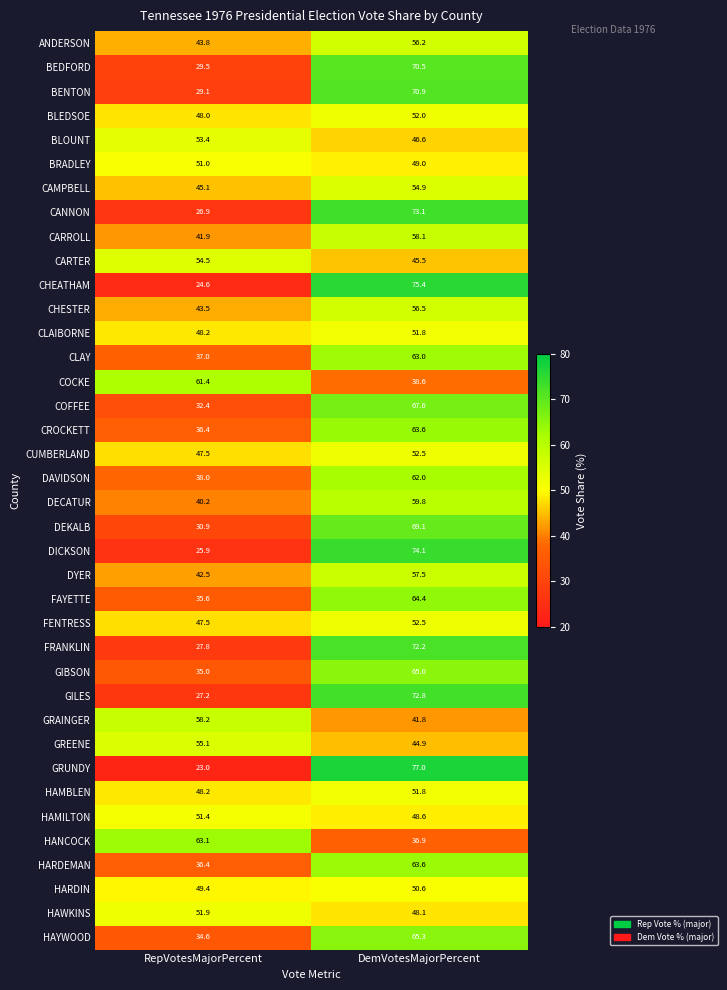

At which label is CLAIBORNE closest to 50?

RepVotesMajorPercent